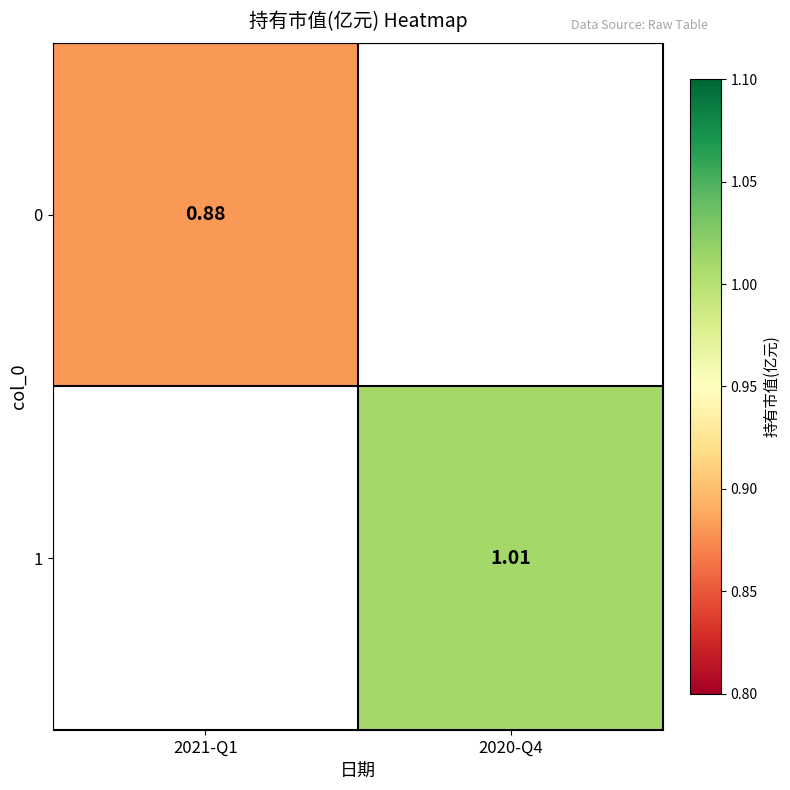

List the series in order of their overall mean, lowest first.

0, 1